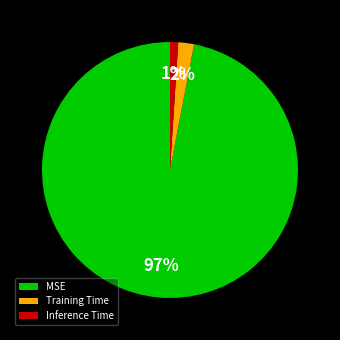

Does MSE account for over 50% of the chart?

Yes